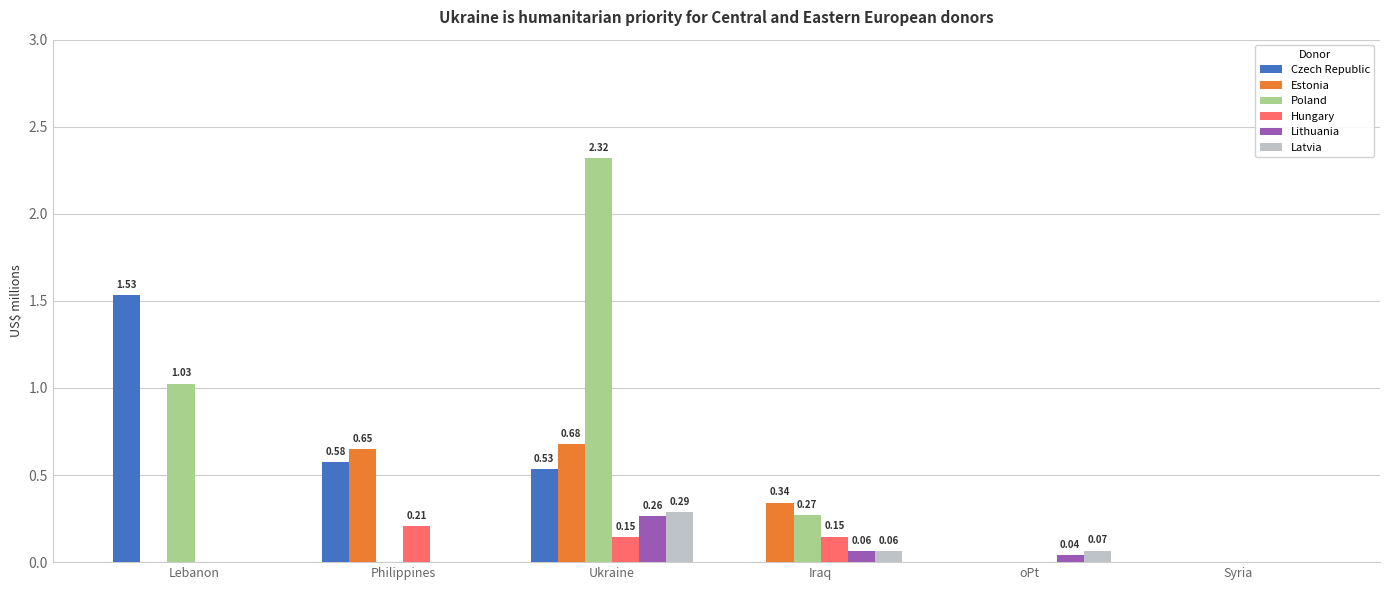

At which category does the chart reach its peak across all series?

Ukraine